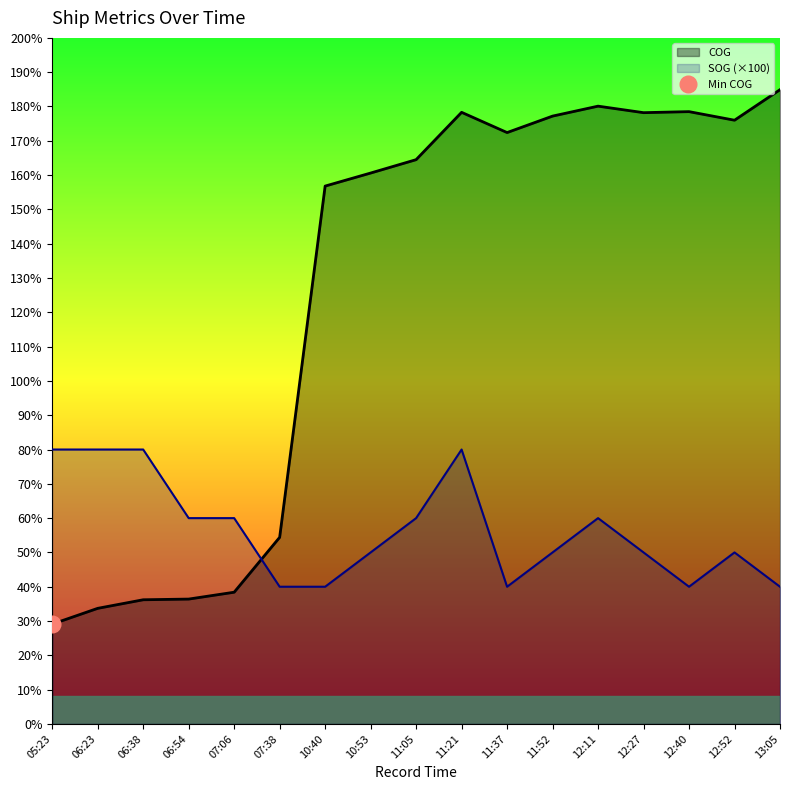

At 05:23, list the series in order from smallest to largest.

COG, SOG